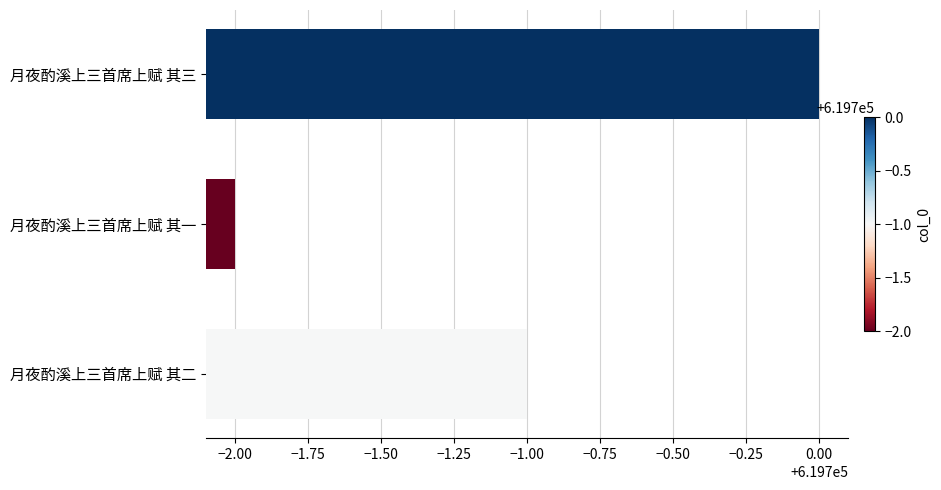

What is the sum of all values?

1859097